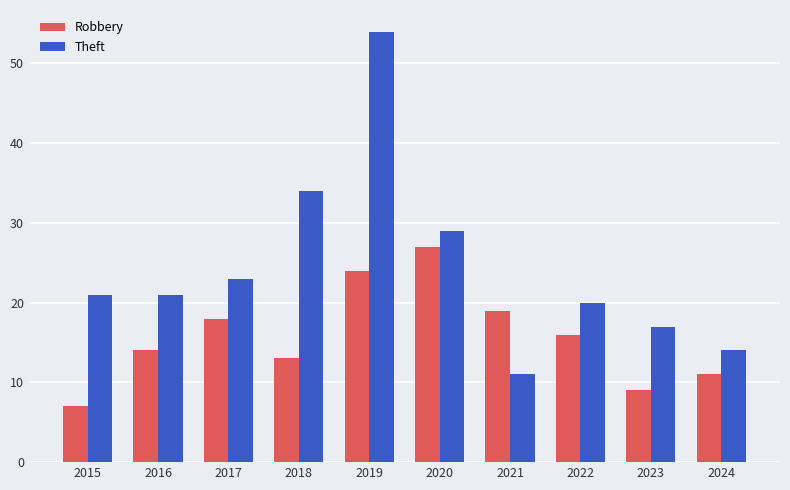

Count the number of data series in this chart.

2